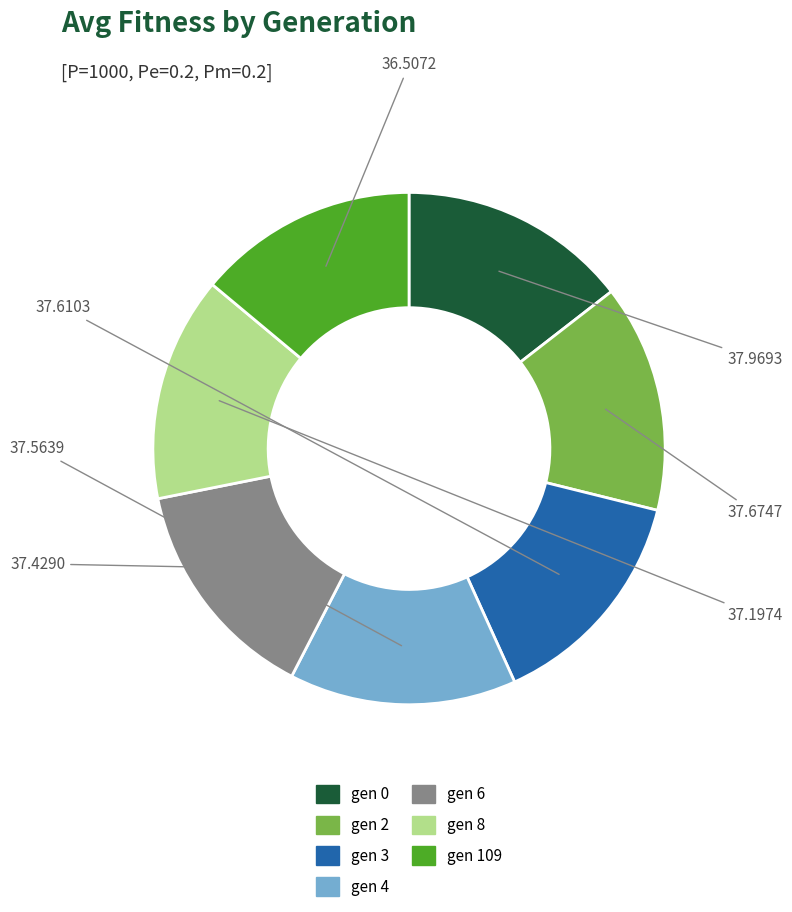

Do gen 2 and gen 4 together represent more than half of the pie?

No